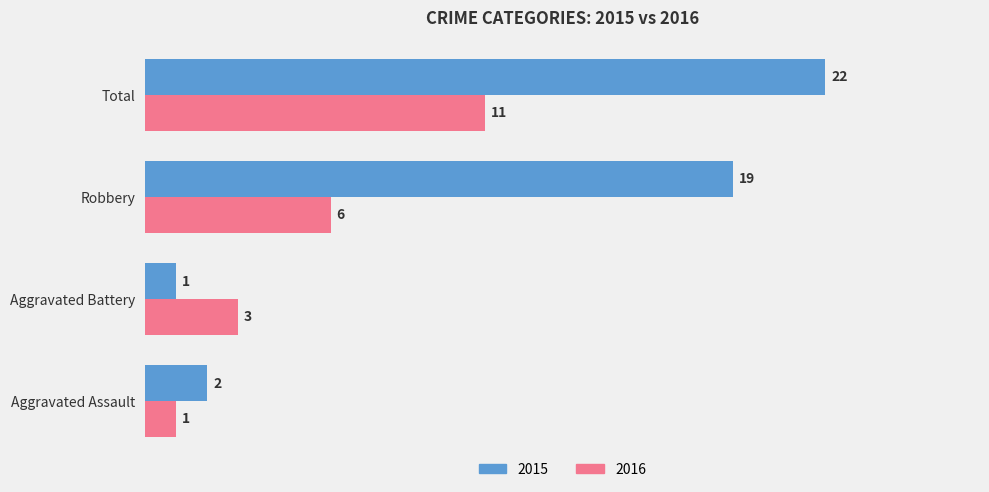

At which category is the sum across all series the highest?

Total